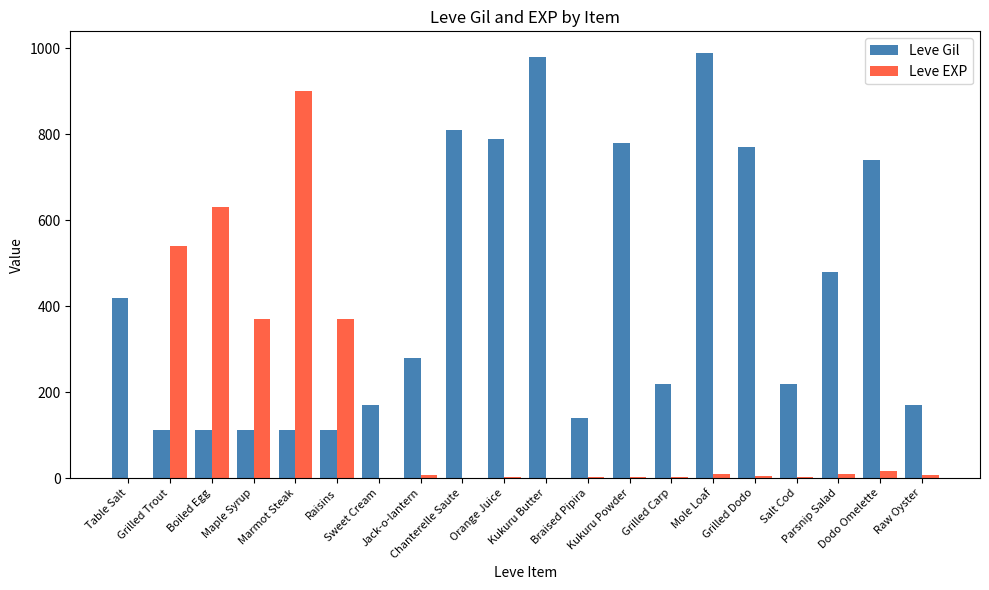

What is the approximate value of Leve Gil at Mole Loaf?

990